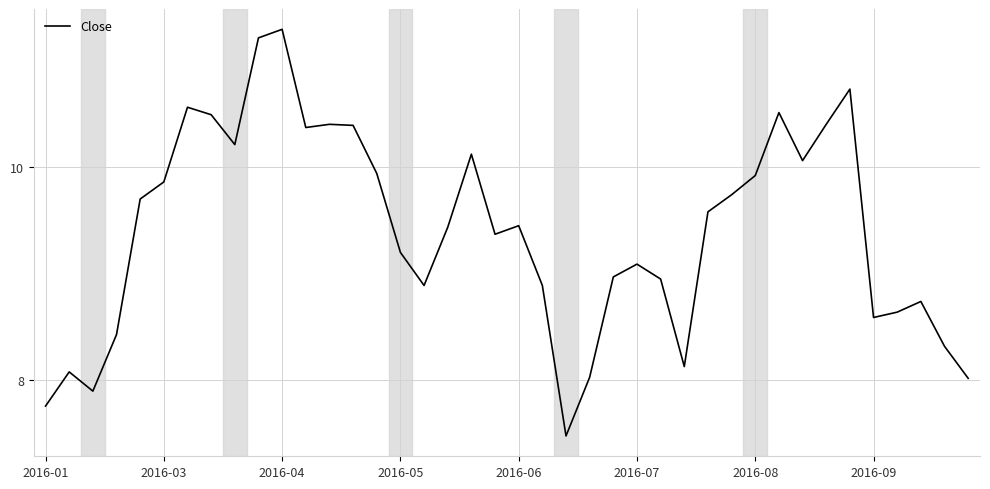

What is the maximum value shown in the chart?

11.3